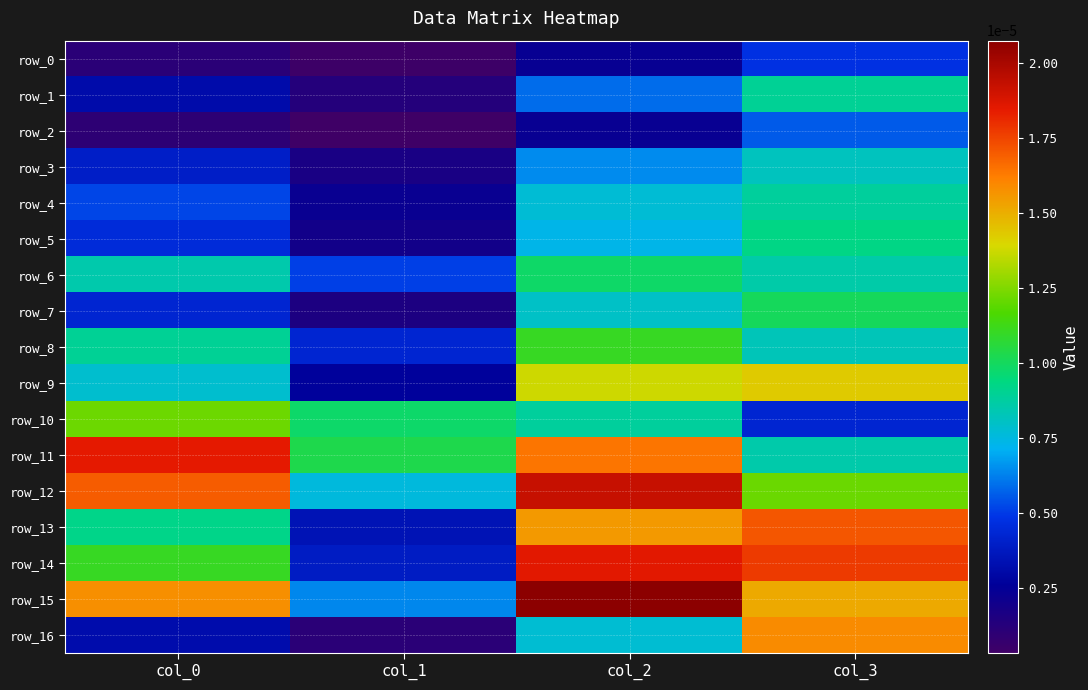

Rank the categories by row_10 value from highest to lowest.

col_0, col_1, col_2, col_3